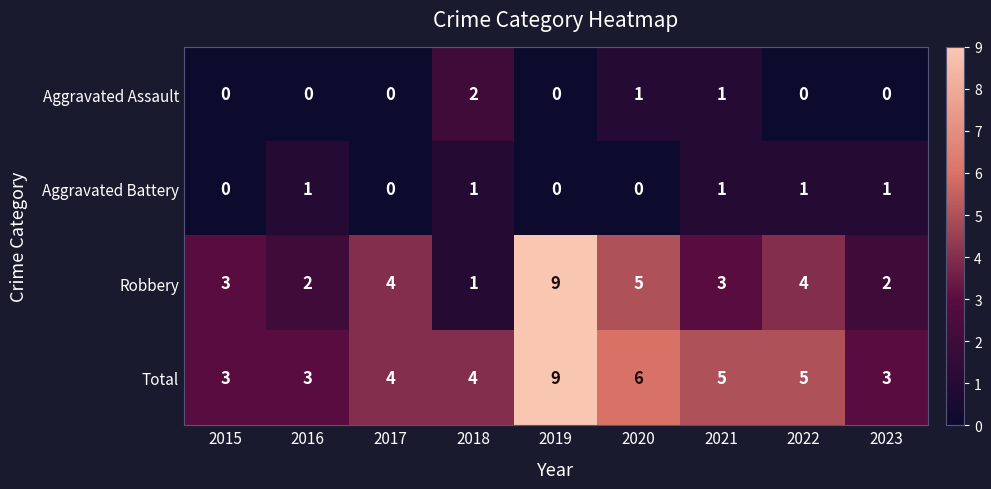

What is the average value of the Robbery series?

4